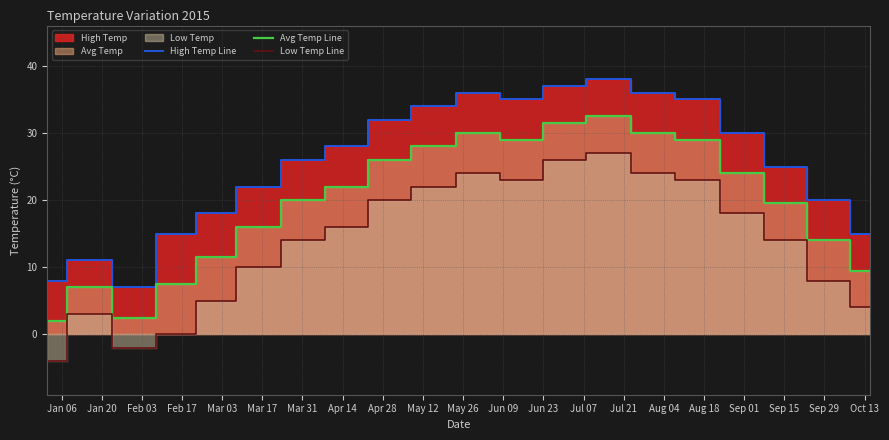

True or false: High Temp Line and Avg Temp Line cross at least once.

False